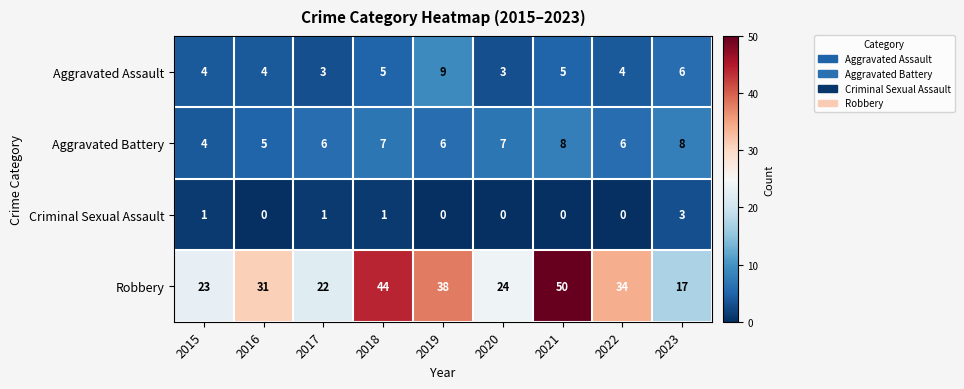

The Aggravated Assault series shows 2 at 2022. True or false?

False